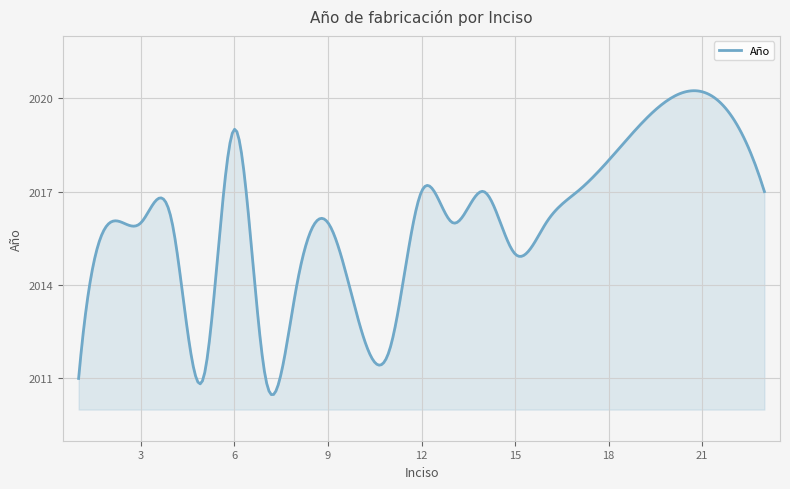

Does the chart have visible grid lines?

Yes